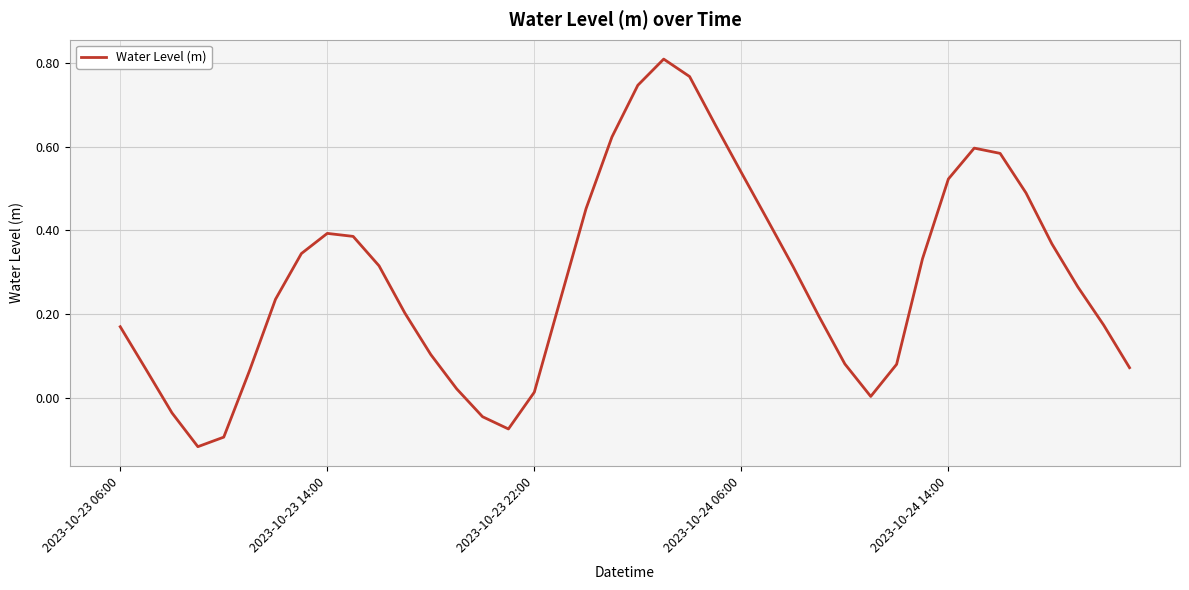

What is the difference between the maximum and minimum values?

0.9